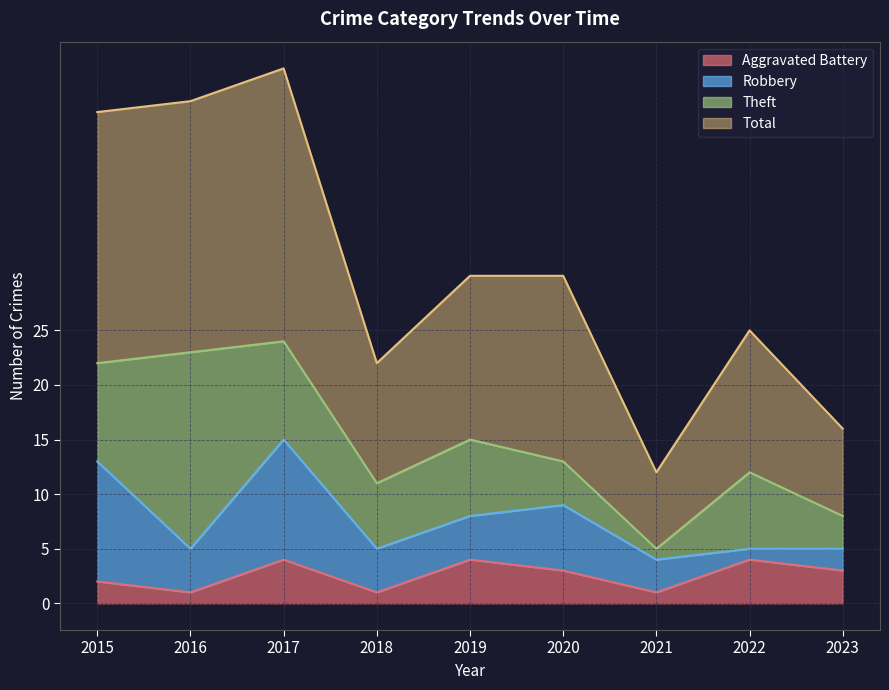

True or false: Aggravated Battery has a value of 6 at 2019.

False